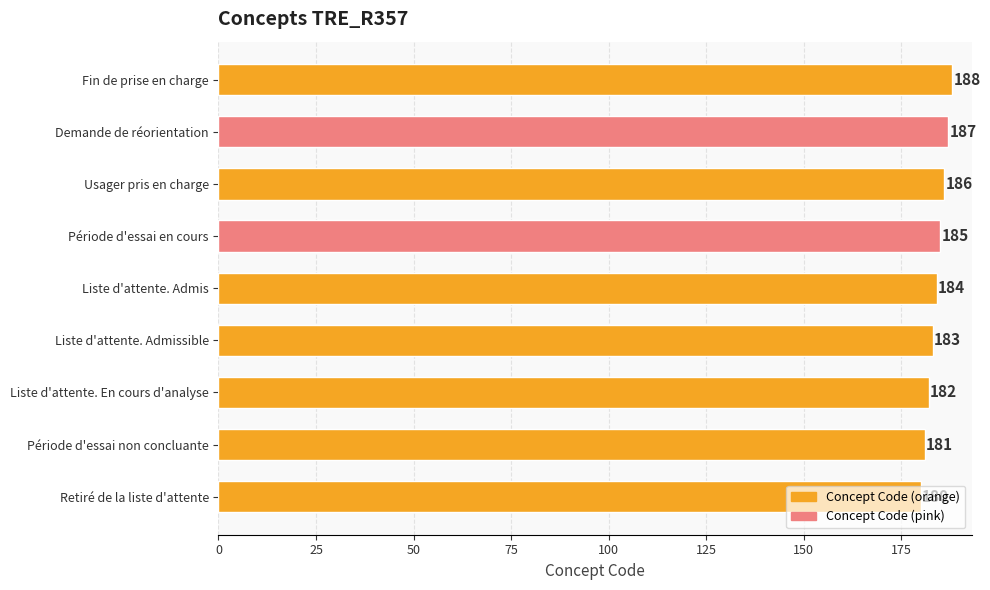

Does the chart contain any negative values?

No